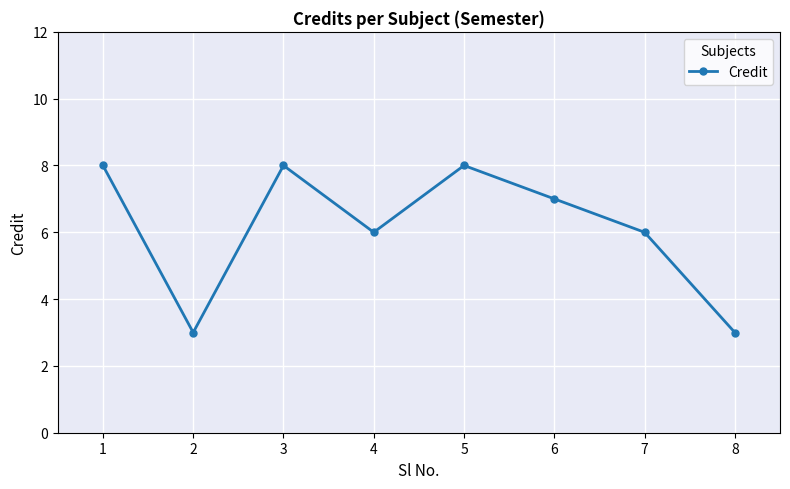

At which category does the data reach its first local valley?

2